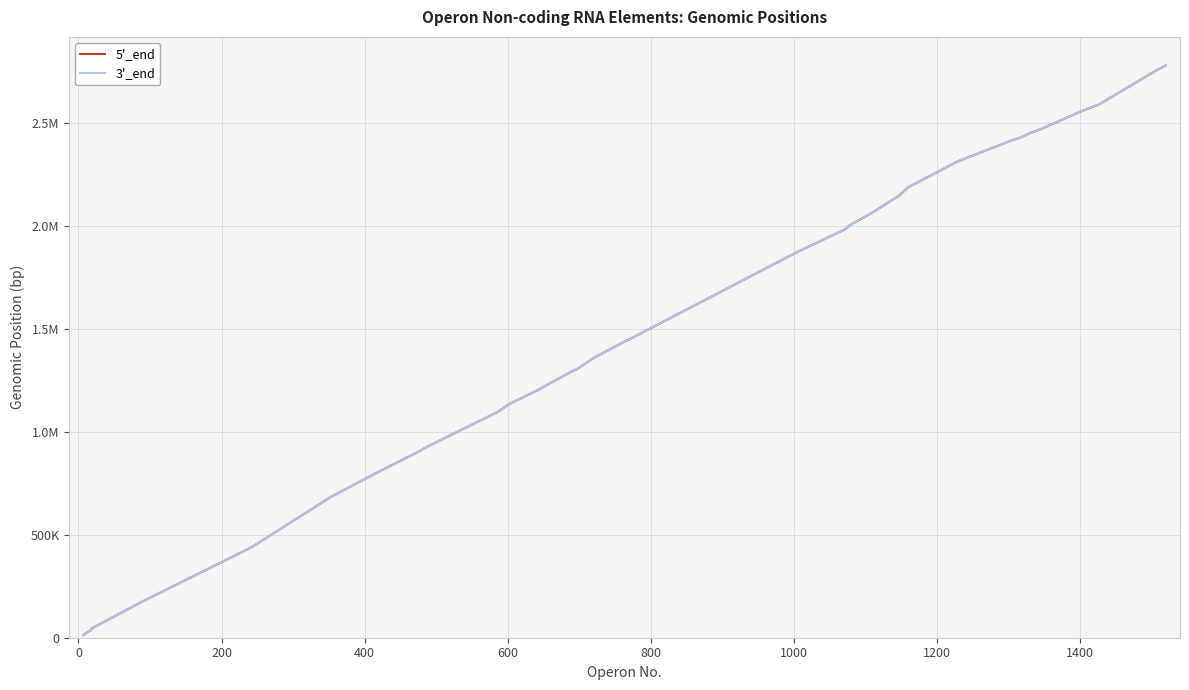

Rank the series at 200 from highest to lowest value.

5'_end, 3'_end